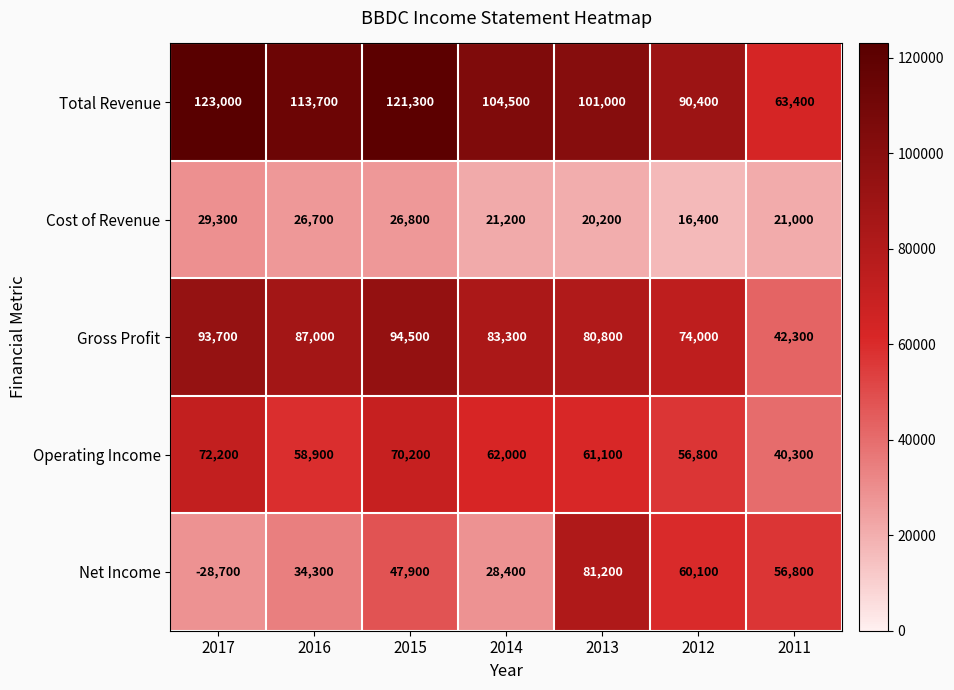

Which series changed the most between 2017 and 2011?

Net Income